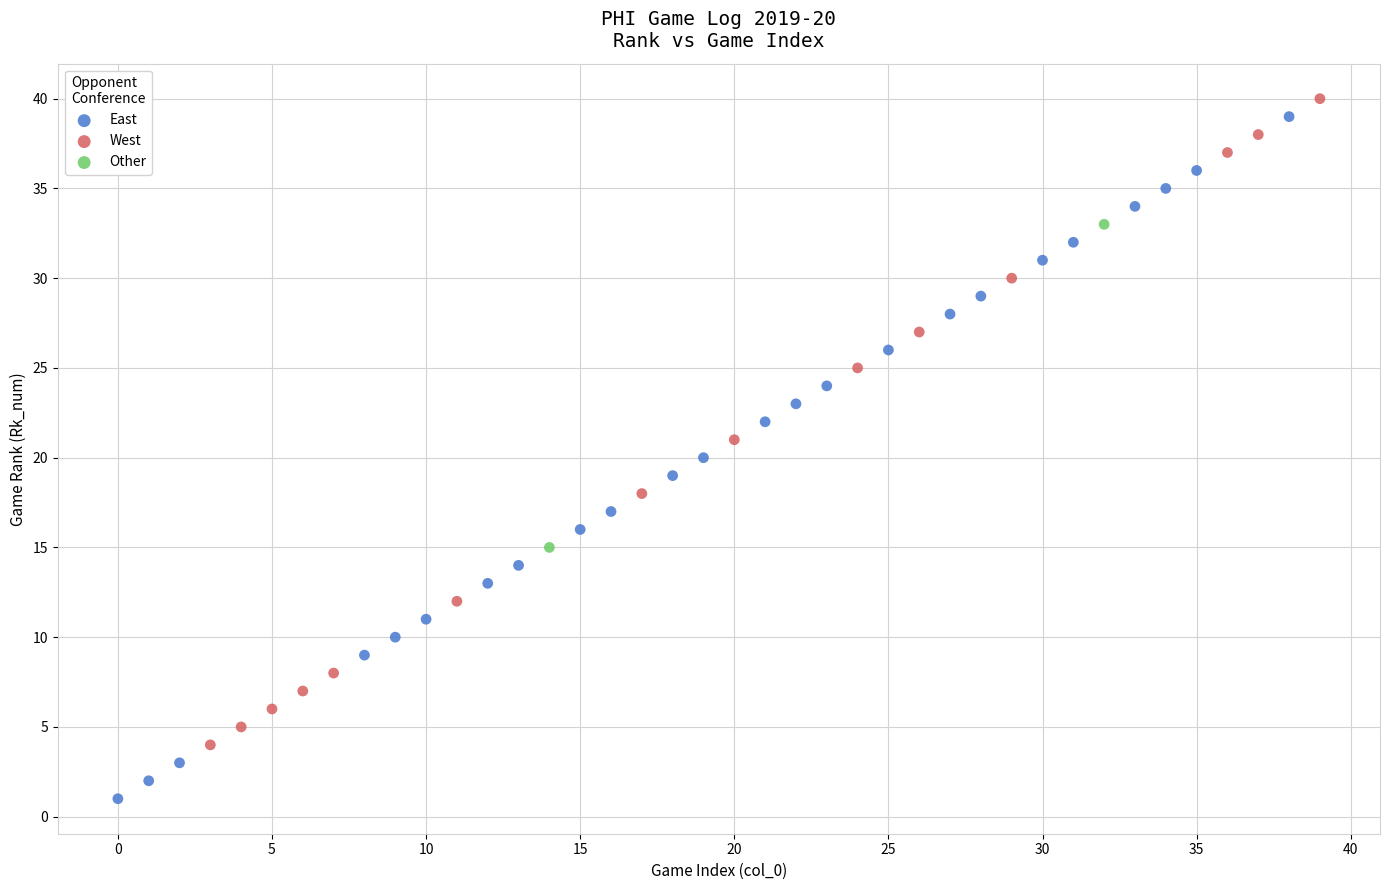

Which series contains the highest Y value?

West